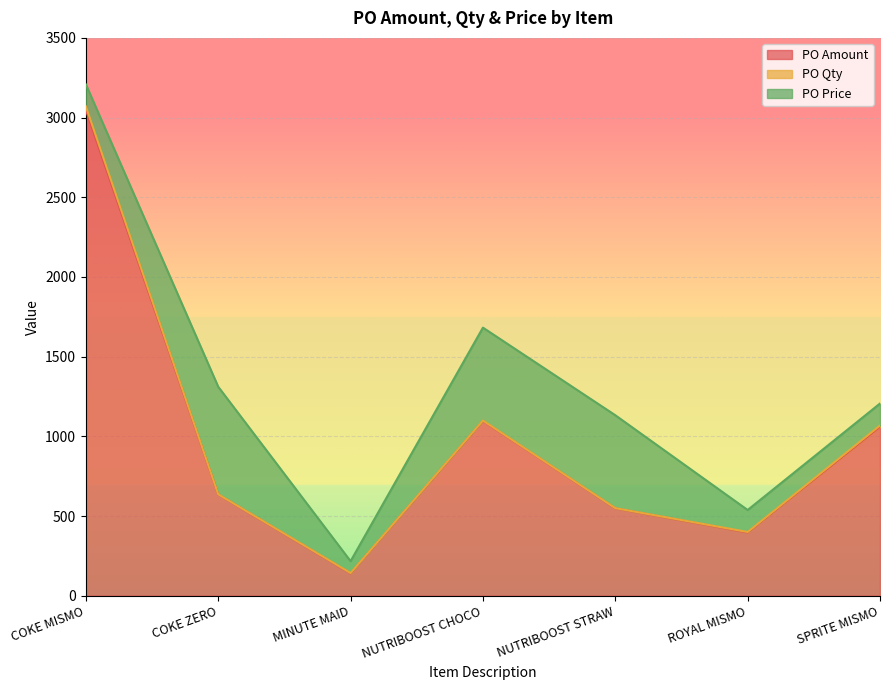

What is the sum of all PO Amount values?

6925.0